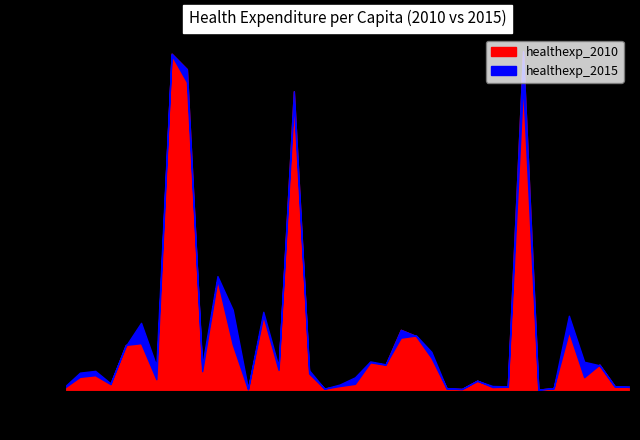

What is the maximum value for healthexp_2015?

4934